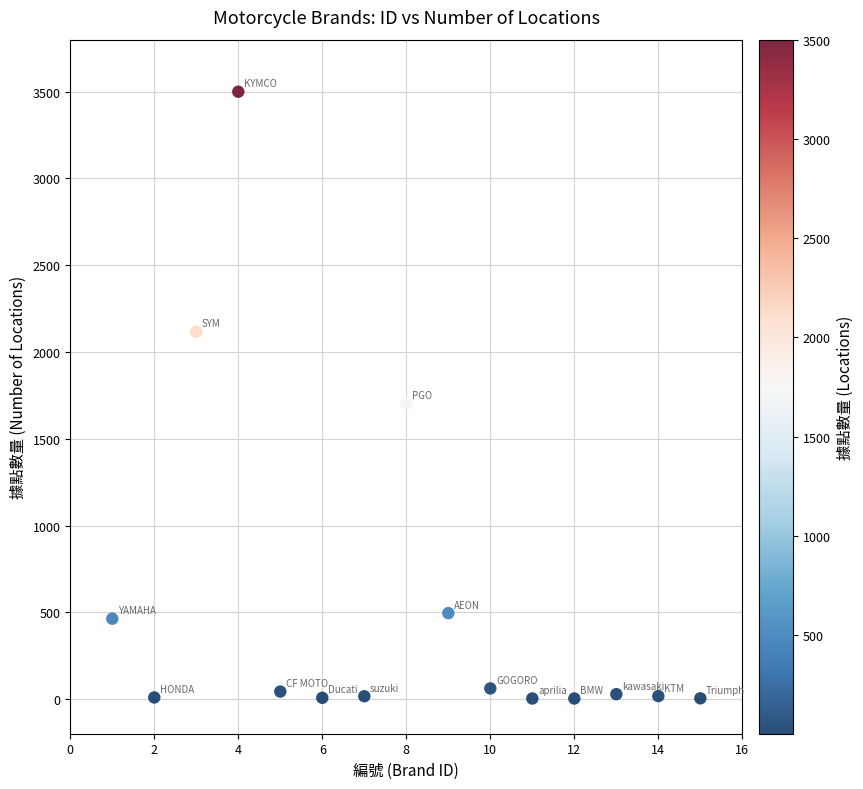

What Y value in the scatter plot is closest to 1751?

1703